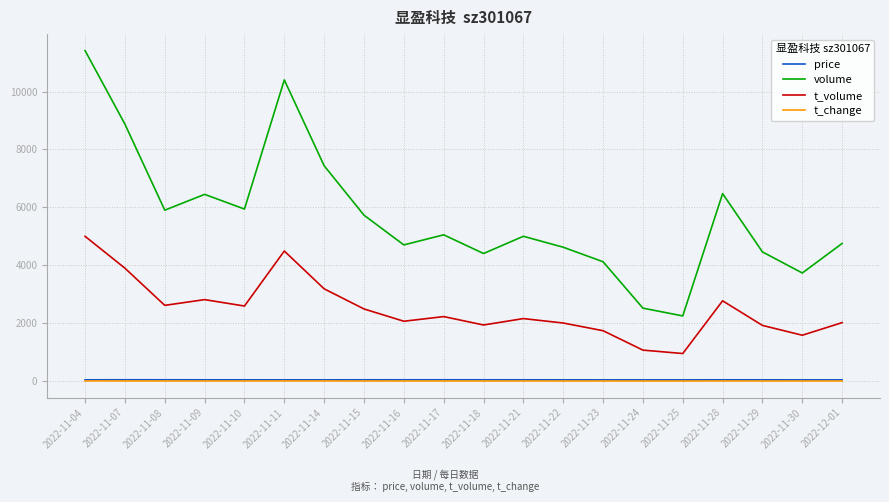

Which series has the largest range (max minus min)?

volume